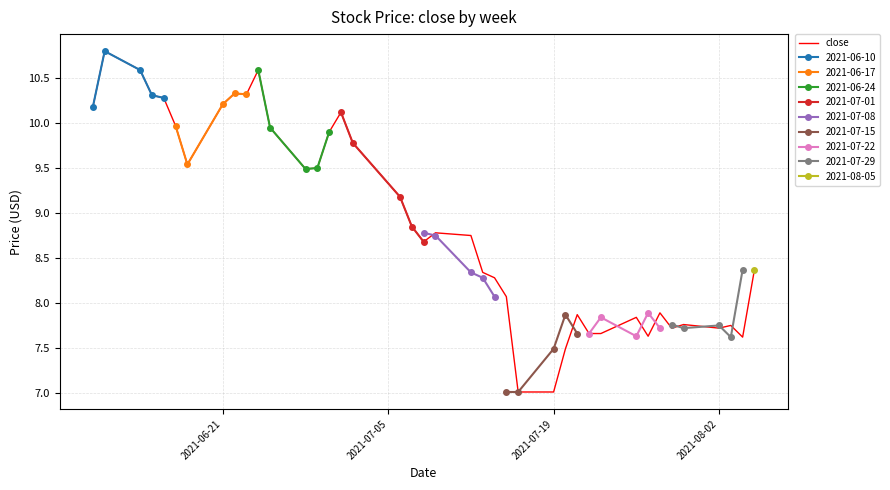

What is the highest value of the close series?

10.8